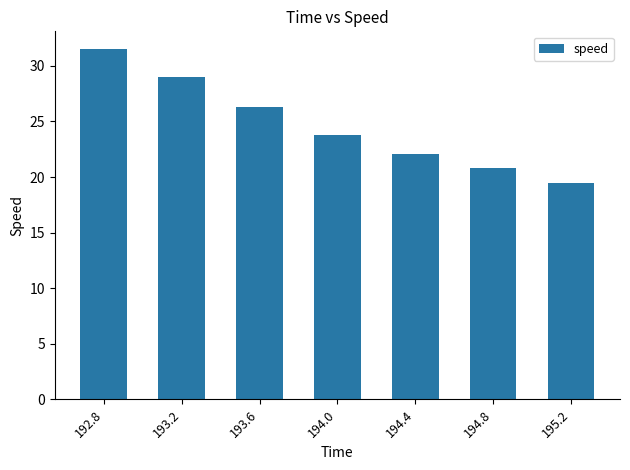

Which label corresponds to the smallest value in the chart?

195.2